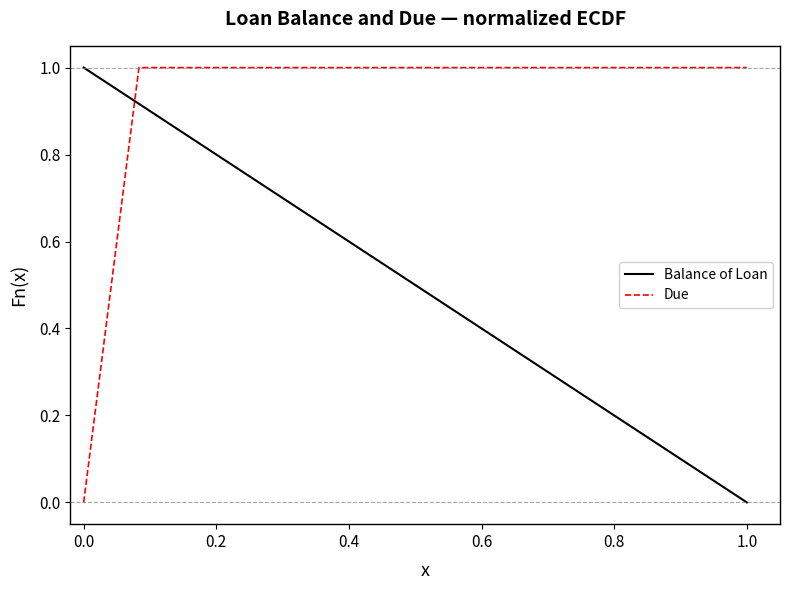

Does the chart have visible grid lines?

No